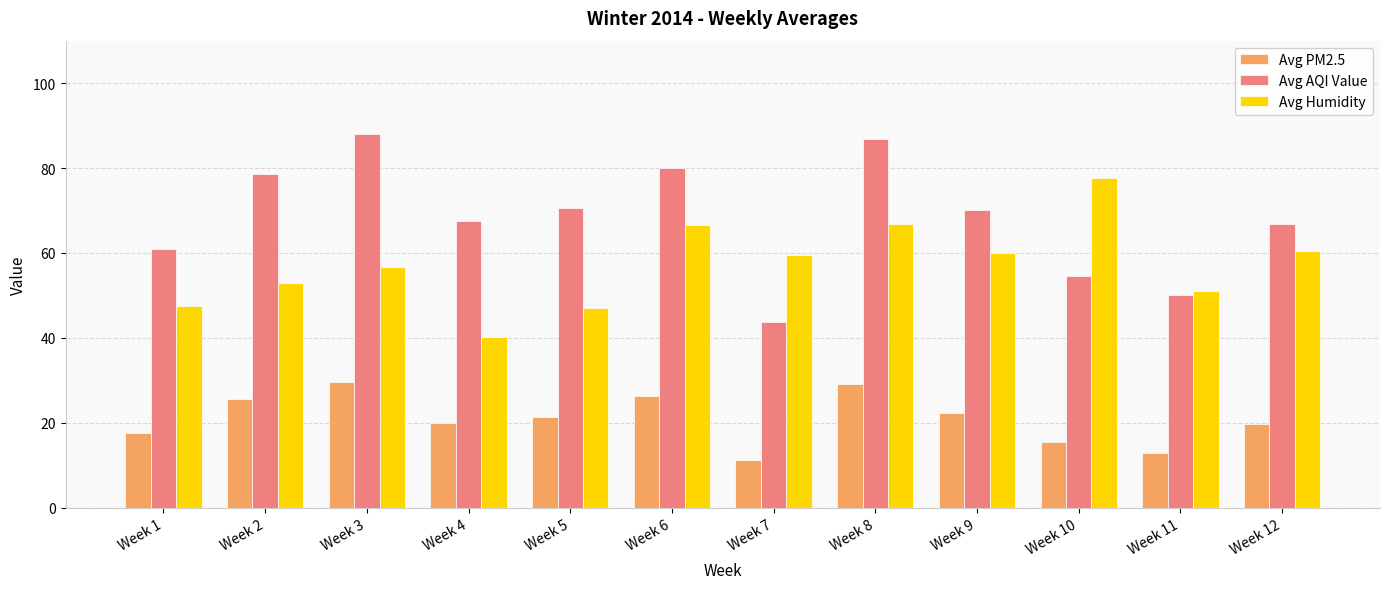

List the series in order of their overall mean, highest first.

Avg AQI Value, Avg Humidity, Avg PM2.5